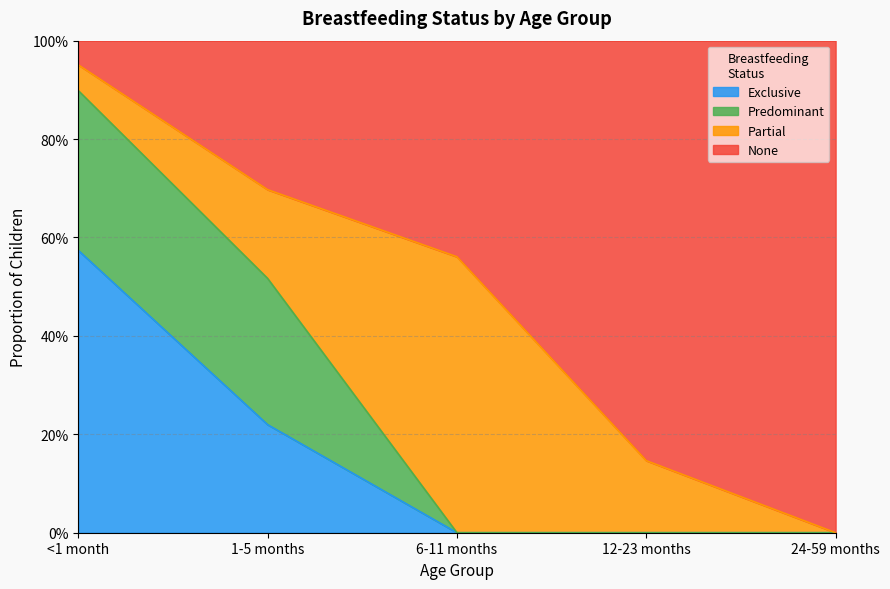

What is the difference between the maximum and minimum values in the None series?

1.0